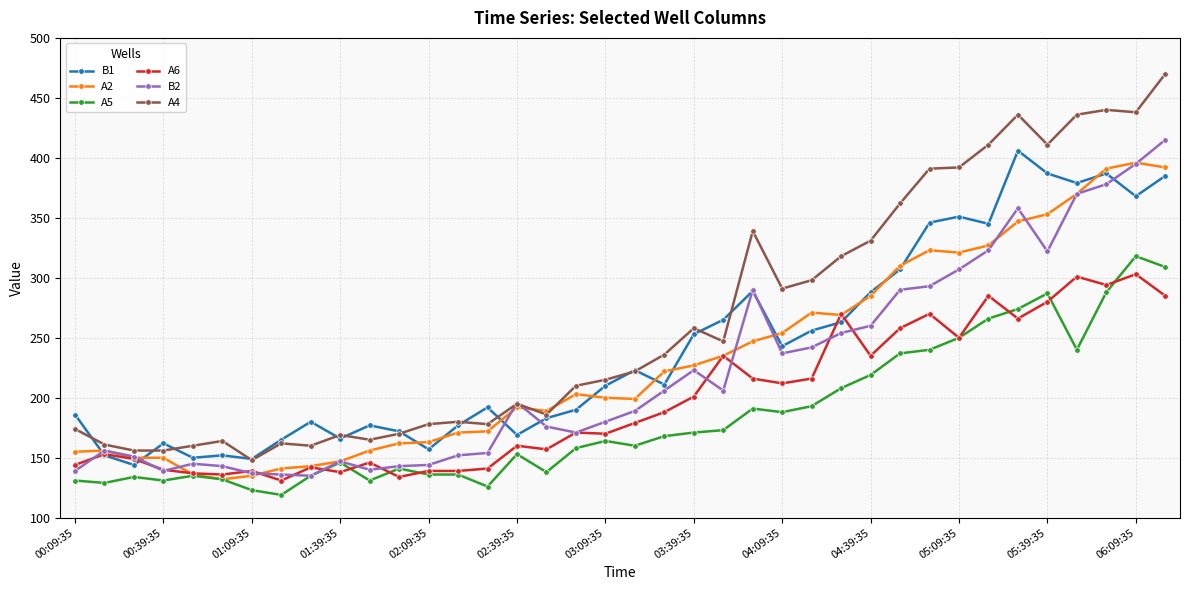

What is the value of the A6 point at the 28th from the left?

235